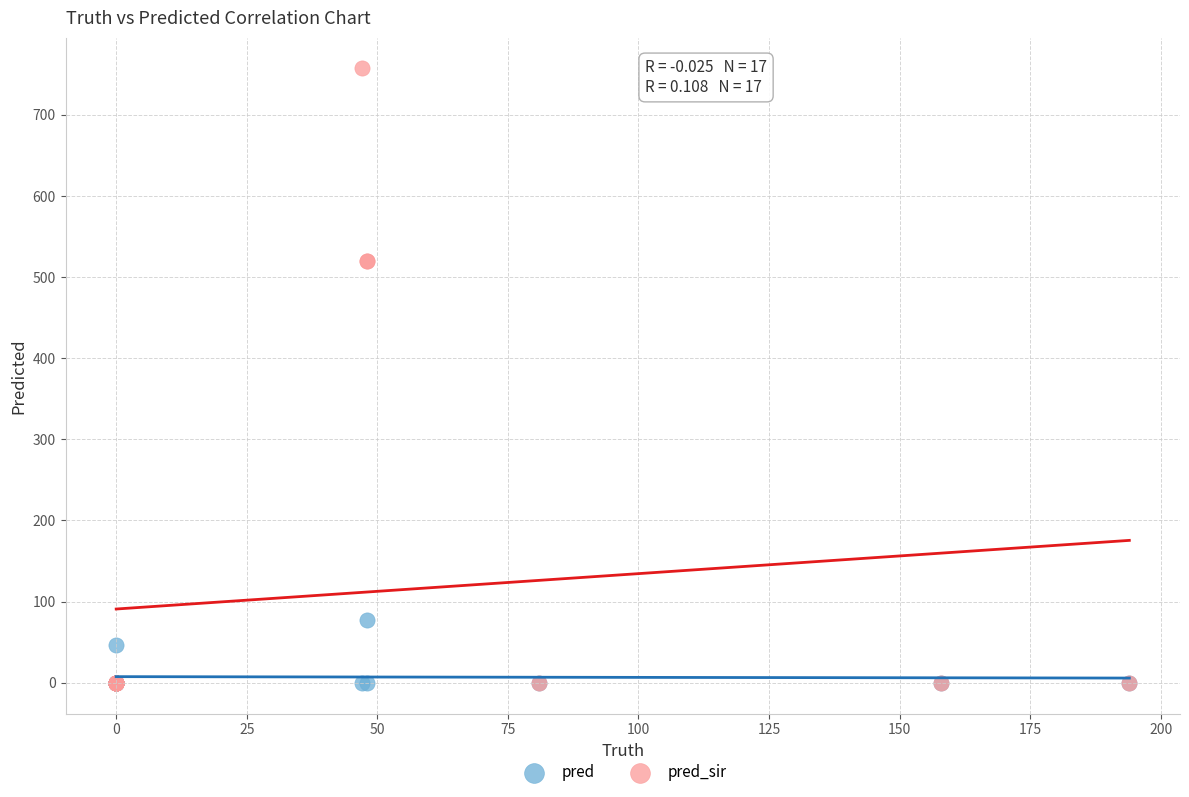

In the pred series, what Y value is closest to 38?

47